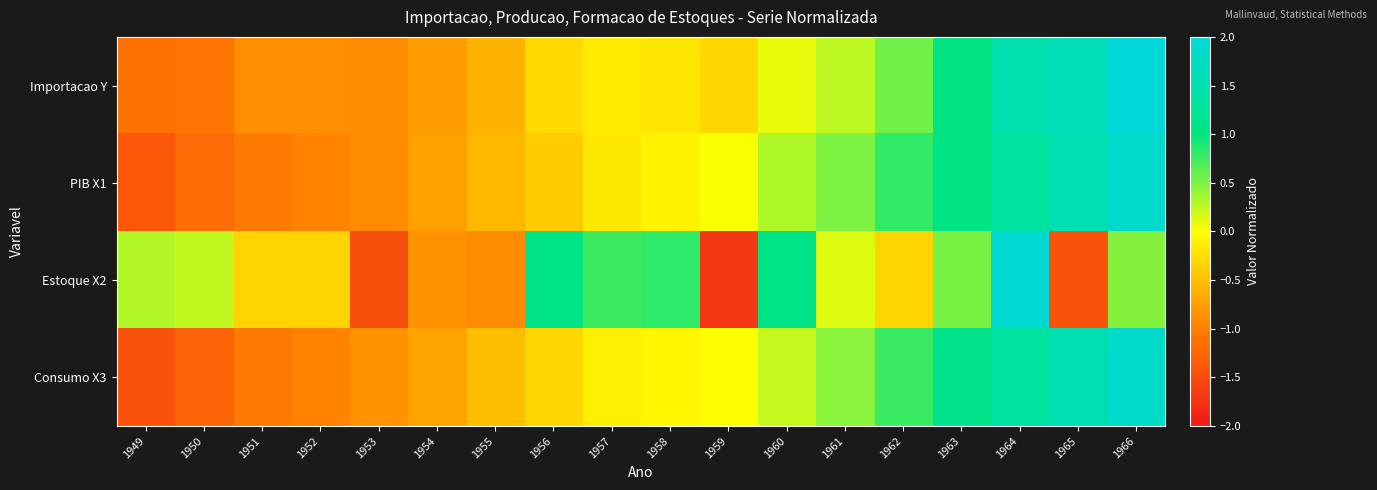

List the series in order of their peak value, lowest first.

Consumo X3, PIB X1, Estoque X2, Importacao Y